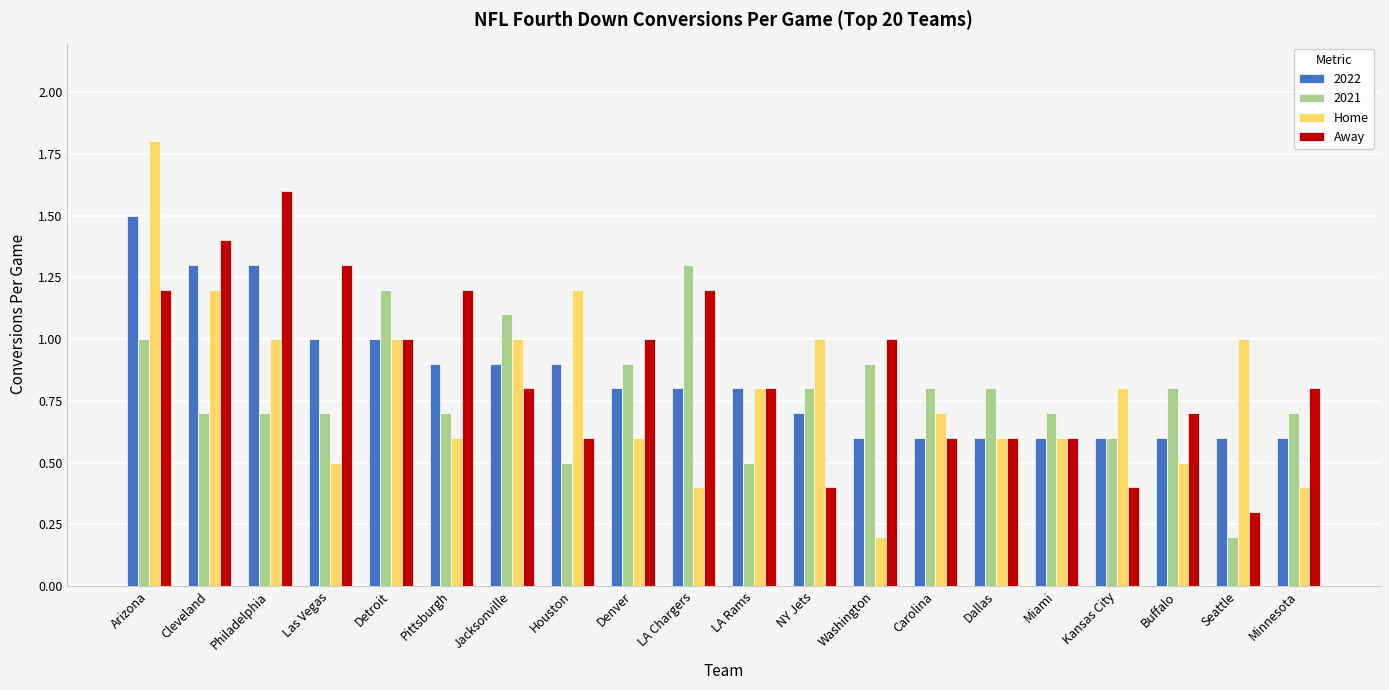

What is the total value across all series at LA Rams?

2.9